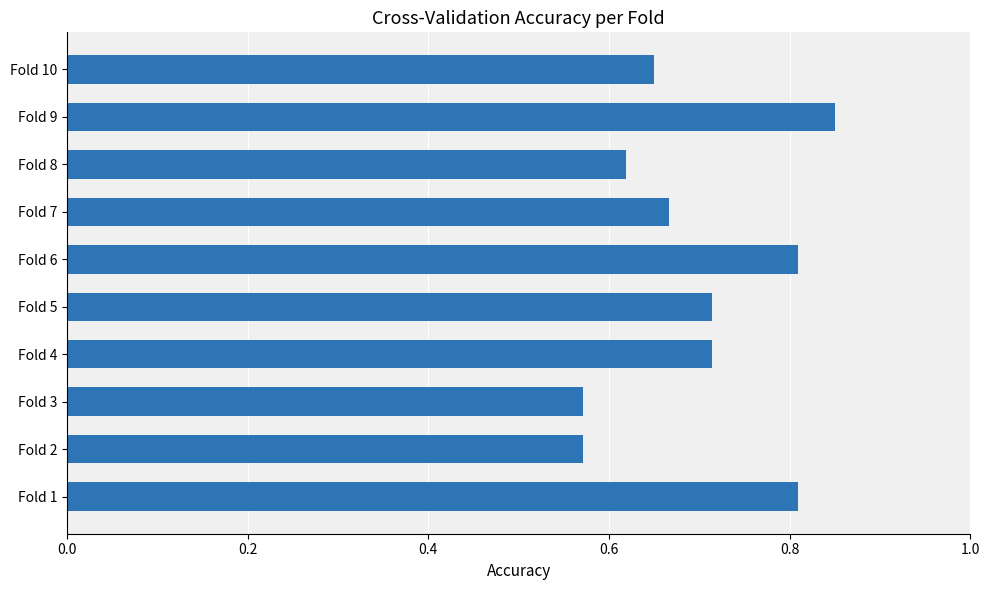

What is the change in value from Fold 2 to Fold 9?

+0.3